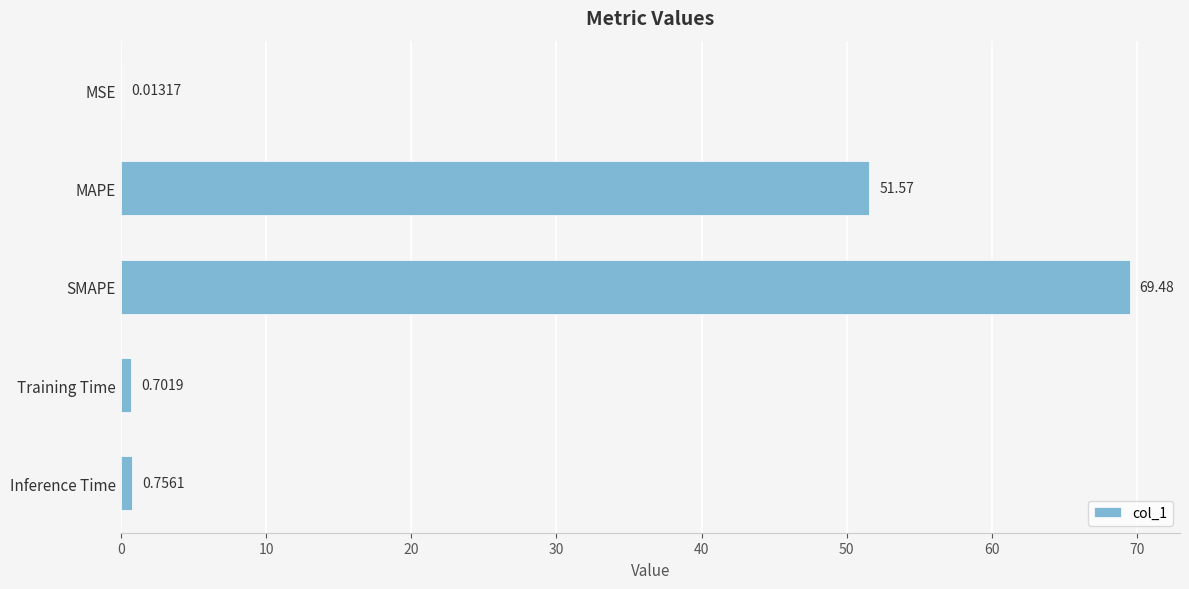

At which label is the value closest to 34?

MAPE